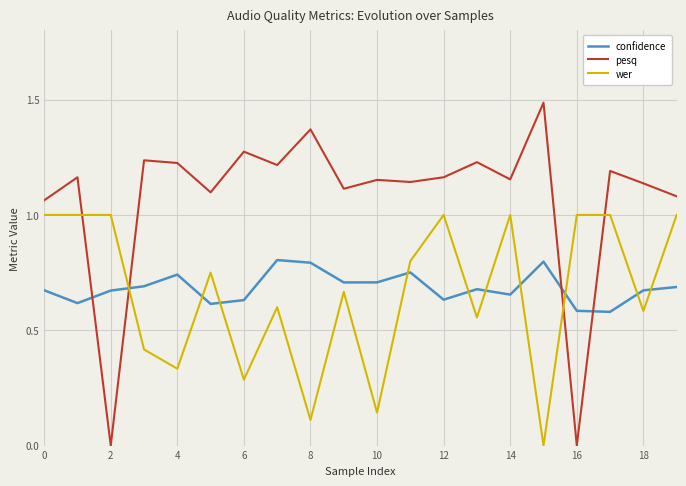

Which series has the largest total across all categories?

pesq